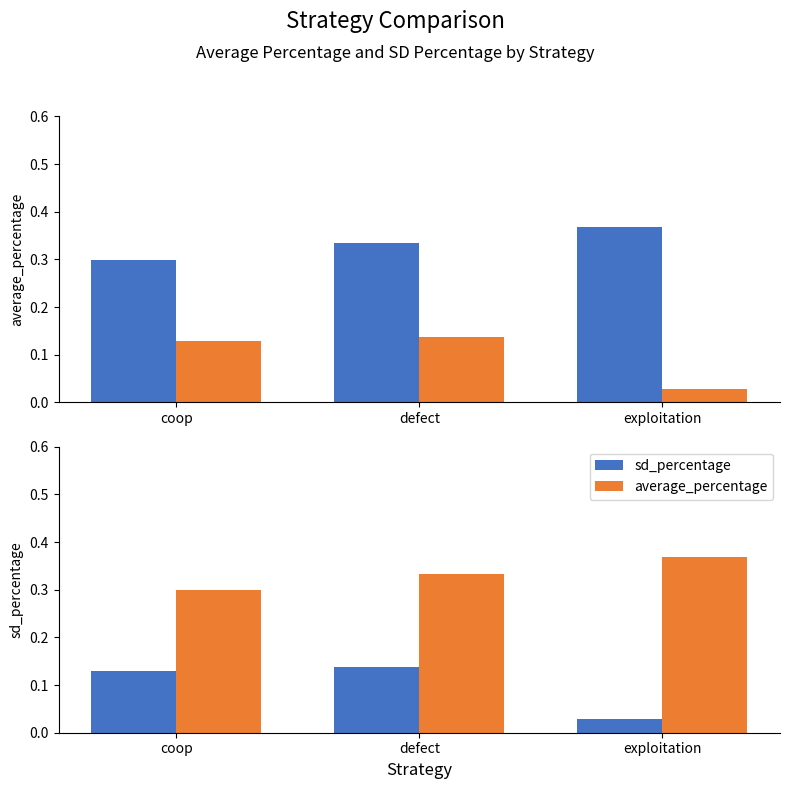

At which category does the chart reach its minimum across all series?

exploitation